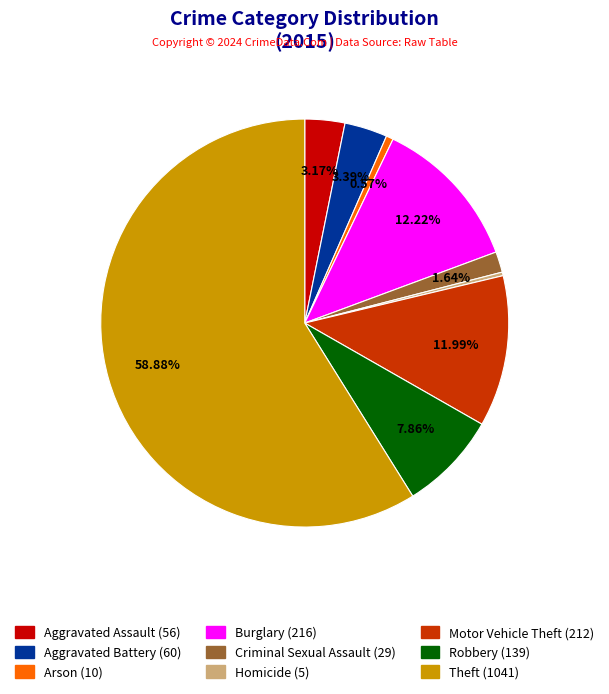

How many slices are in this pie chart?

9